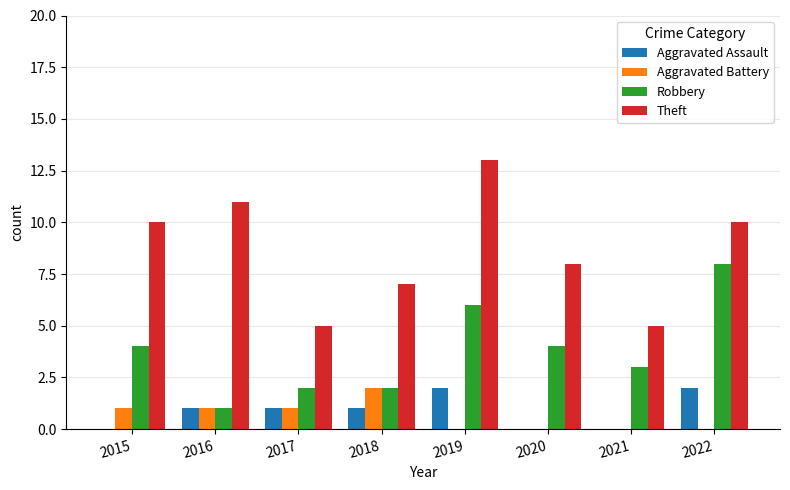

Reading left to right, transcribe all the data shown in this chart.

Aggravated Assault: 0	1	1	1	2	0	0	2
Aggravated Battery: 1	1	1	2	0	0	0	0
Robbery: 4	1	2	2	6	4	3	8
Theft: 10	11	5	7	13	8	5	10